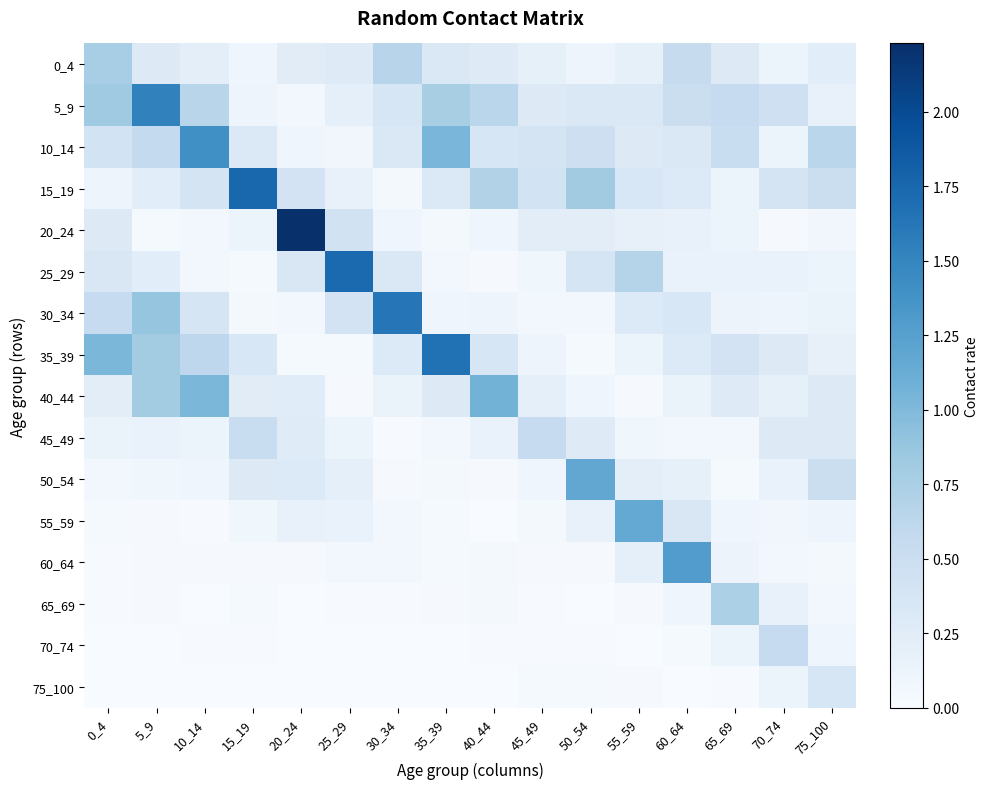

Reading right to left, extract all data points from this chart.

0_4: 75_100=0.2	70_74=0.1	65_69=0.3	60_64=0.5	55_59=0.2	50_54=0.1	45_49=0.2	40_44=0.3	35_39=0.3	30_34=0.7	25_29=0.3	20_24=0.2	15_19=0.1	10_14=0.2	5_9=0.3	0_4=0.8
5_9: 75_100=0.2	70_74=0.5	65_69=0.6	60_64=0.5	55_59=0.3	50_54=0.3	45_49=0.3	40_44=0.6	35_39=0.8	30_34=0.4	25_29=0.2	20_24=0.1	15_19=0.1	10_14=0.6	5_9=1.5	0_4=0.8
10_14: 75_100=0.6	70_74=0.1	65_69=0.5	60_64=0.3	55_59=0.3	50_54=0.5	45_49=0.4	40_44=0.4	35_39=1.0	30_34=0.3	25_29=0.1	20_24=0.1	15_19=0.3	10_14=1.4	5_9=0.6	0_4=0.4
15_19: 75_100=0.5	70_74=0.4	65_69=0.1	60_64=0.3	55_59=0.3	50_54=0.8	45_49=0.4	40_44=0.7	35_39=0.3	30_34=0.1	25_29=0.2	20_24=0.4	15_19=1.8	10_14=0.4	5_9=0.2	0_4=0.1
20_24: 75_100=0.1	70_74=0.0	65_69=0.1	60_64=0.2	55_59=0.2	50_54=0.2	45_49=0.2	40_44=0.1	35_39=0.0	30_34=0.1	25_29=0.4	20_24=2.2	15_19=0.1	10_14=0.1	5_9=0.0	0_4=0.3
25_29: 75_100=0.1	70_74=0.2	65_69=0.2	60_64=0.2	55_59=0.7	50_54=0.4	45_49=0.1	40_44=0.0	35_39=0.1	30_34=0.3	25_29=1.7	20_24=0.3	15_19=0.0	10_14=0.1	5_9=0.2	0_4=0.3
30_34: 75_100=0.1	70_74=0.1	65_69=0.1	60_64=0.3	55_59=0.3	50_54=0.1	45_49=0.1	40_44=0.1	35_39=0.1	30_34=1.6	25_29=0.4	20_24=0.1	15_19=0.0	10_14=0.4	5_9=0.9	0_4=0.6
35_39: 75_100=0.2	70_74=0.3	65_69=0.4	60_64=0.3	55_59=0.1	50_54=0.0	45_49=0.1	40_44=0.4	35_39=1.7	30_34=0.3	25_29=0.0	20_24=0.0	15_19=0.3	10_14=0.6	5_9=0.8	0_4=1.0
40_44: 75_100=0.3	70_74=0.2	65_69=0.3	60_64=0.1	55_59=0.0	50_54=0.1	45_49=0.2	40_44=1.1	35_39=0.3	30_34=0.1	25_29=0.0	20_24=0.3	15_19=0.3	10_14=1.0	5_9=0.8	0_4=0.2
45_49: 75_100=0.3	70_74=0.3	65_69=0.1	60_64=0.1	55_59=0.1	50_54=0.3	45_49=0.6	40_44=0.2	35_39=0.1	30_34=0.0	25_29=0.1	20_24=0.3	15_19=0.5	10_14=0.1	5_9=0.2	0_4=0.1
50_54: 75_100=0.5	70_74=0.1	65_69=0.0	60_64=0.2	55_59=0.2	50_54=1.2	45_49=0.1	40_44=0.0	35_39=0.0	30_34=0.0	25_29=0.2	20_24=0.3	15_19=0.3	10_14=0.1	5_9=0.1	0_4=0.1
55_59: 75_100=0.1	70_74=0.1	65_69=0.1	60_64=0.3	55_59=1.2	50_54=0.2	45_49=0.0	40_44=0.0	35_39=0.0	30_34=0.1	25_29=0.2	20_24=0.2	15_19=0.1	10_14=0.0	5_9=0.0	0_4=0.0
60_64: 75_100=0.0	70_74=0.1	65_69=0.1	60_64=1.3	55_59=0.2	50_54=0.0	45_49=0.0	40_44=0.0	35_39=0.0	30_34=0.1	25_29=0.1	20_24=0.0	15_19=0.0	10_14=0.0	5_9=0.0	0_4=0.0
65_69: 75_100=0.1	70_74=0.2	65_69=0.7	60_64=0.1	55_59=0.0	50_54=0.0	45_49=0.0	40_44=0.0	35_39=0.0	30_34=0.0	25_29=0.0	20_24=0.0	15_19=0.0	10_14=0.0	5_9=0.0	0_4=0.0
70_74: 75_100=0.1	70_74=0.6	65_69=0.1	60_64=0.0	55_59=0.0	50_54=0.0	45_49=0.0	40_44=0.0	35_39=0.0	30_34=0.0	25_29=0.0	20_24=0.0	15_19=0.0	10_14=0.0	5_9=0.0	0_4=0.0
75_100: 75_100=0.4	70_74=0.1	65_69=0.0	60_64=0.0	55_59=0.0	50_54=0.0	45_49=0.0	40_44=0.0	35_39=0.0	30_34=0.0	25_29=0.0	20_24=0.0	15_19=0.0	10_14=0.0	5_9=0.0	0_4=0.0